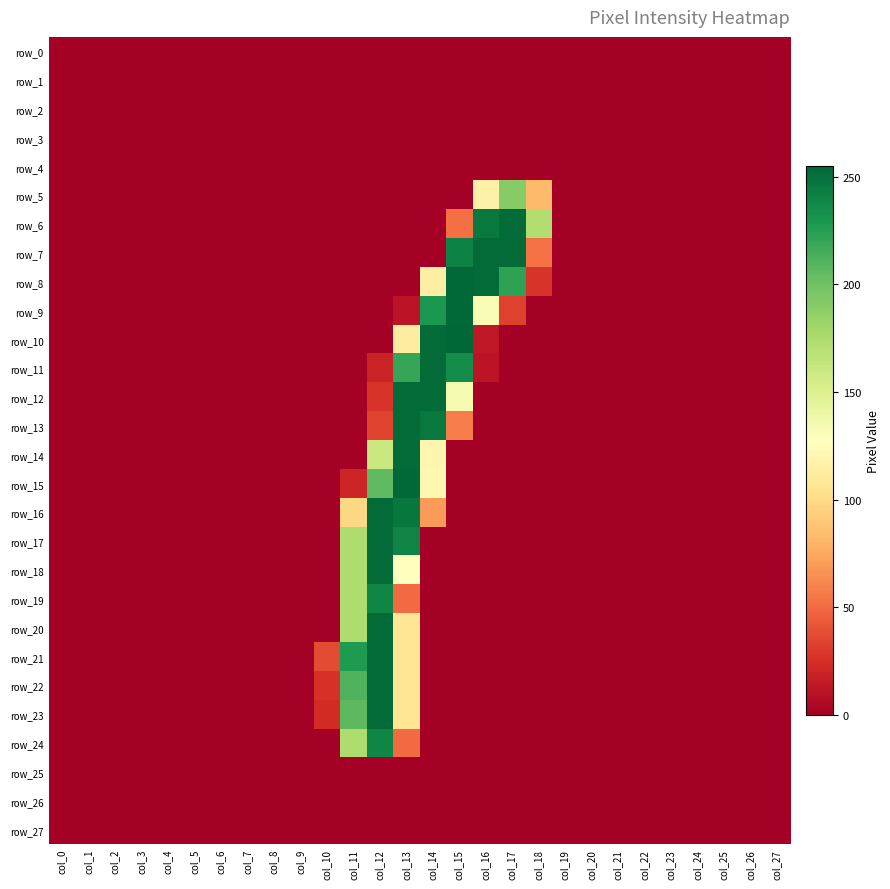

Is it true that row_21 equals -158 at col_24?

False